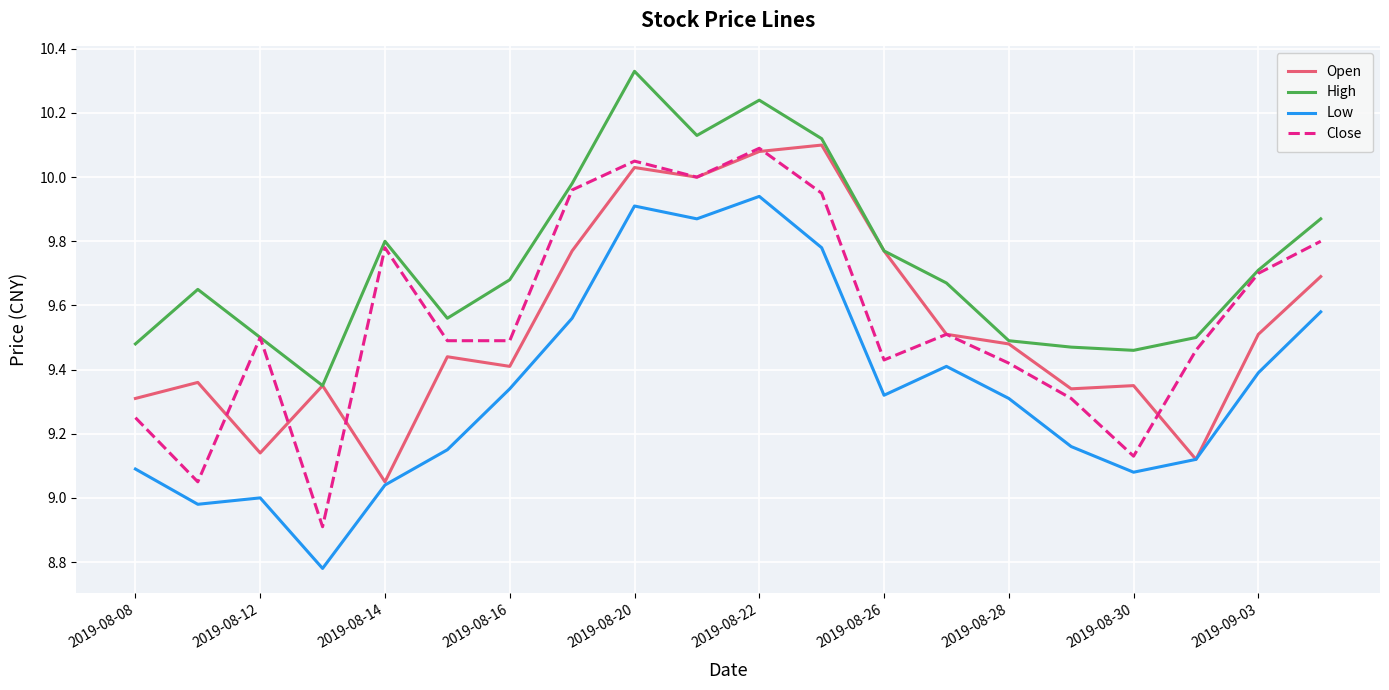

Which series has the largest total across all categories?

High